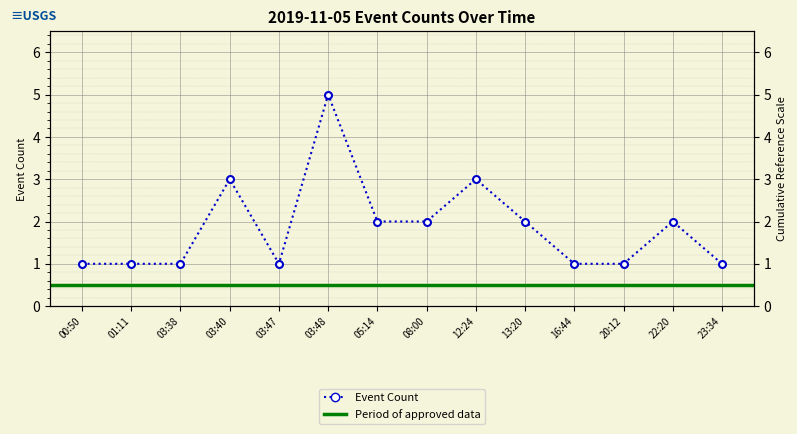

Is it true that the value at 00:50 is 1?

True